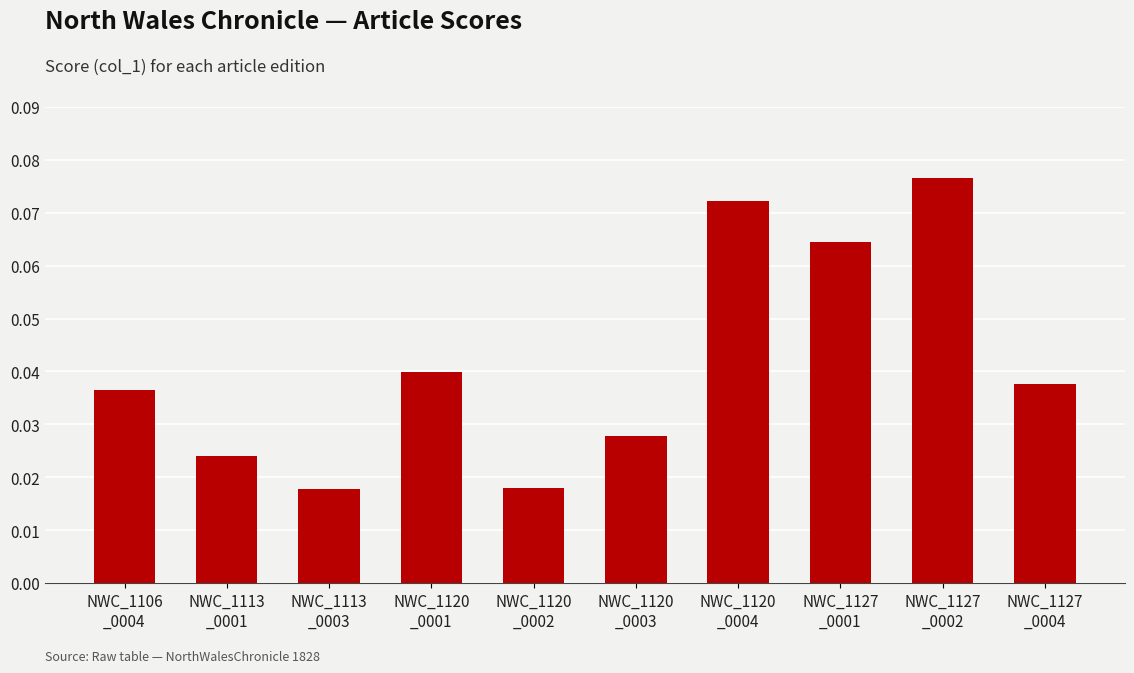

How many series are shown in this chart?

1